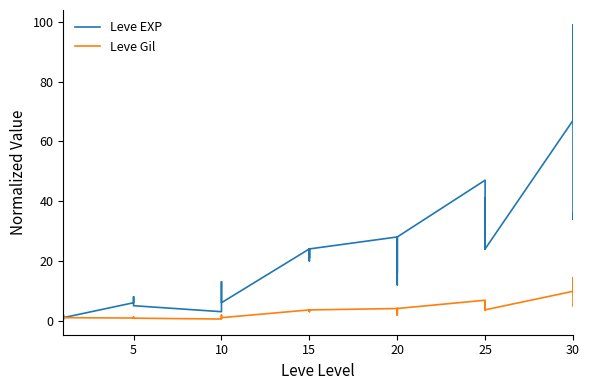

Rank the series at 20 from lowest to highest value.

Leve Gil, Leve EXP